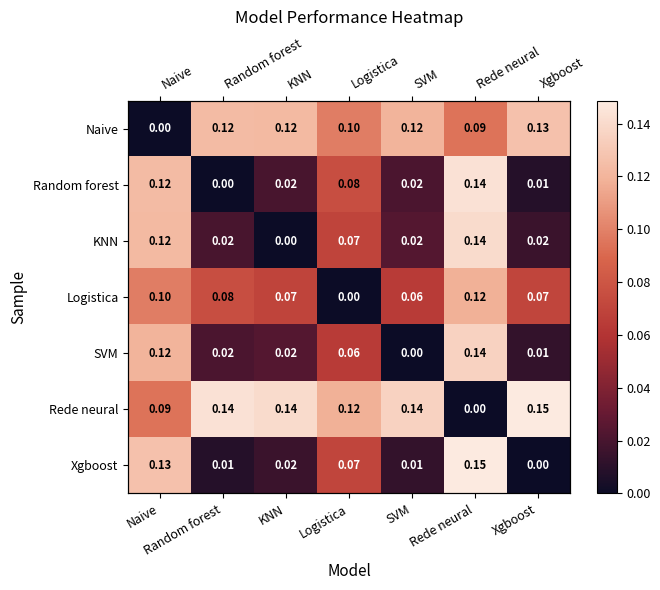

Which series has the largest range (max minus min)?

Rede neural